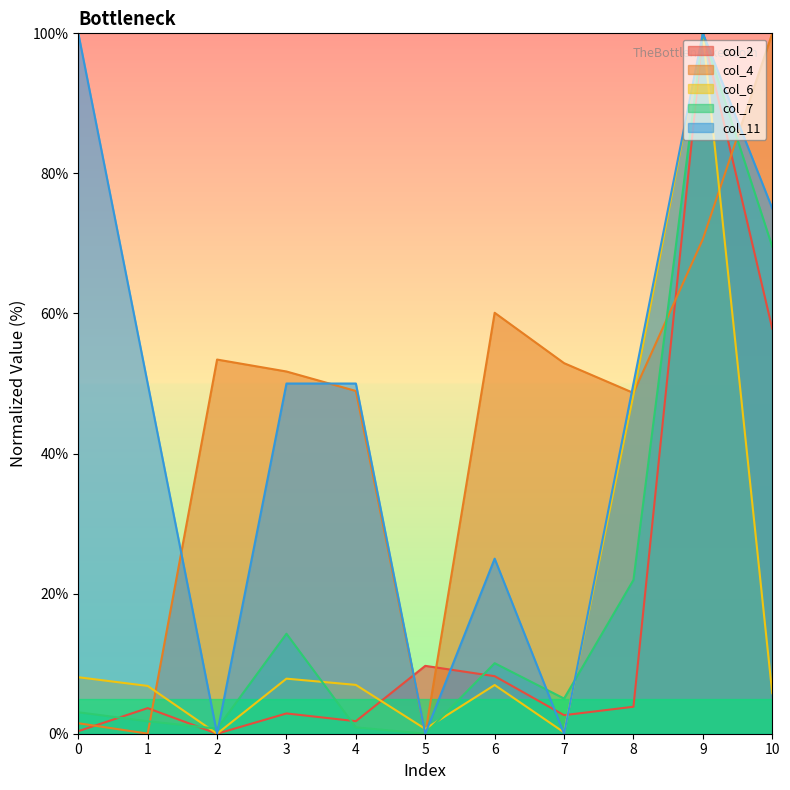

Where is the first local minimum for col_7?

2